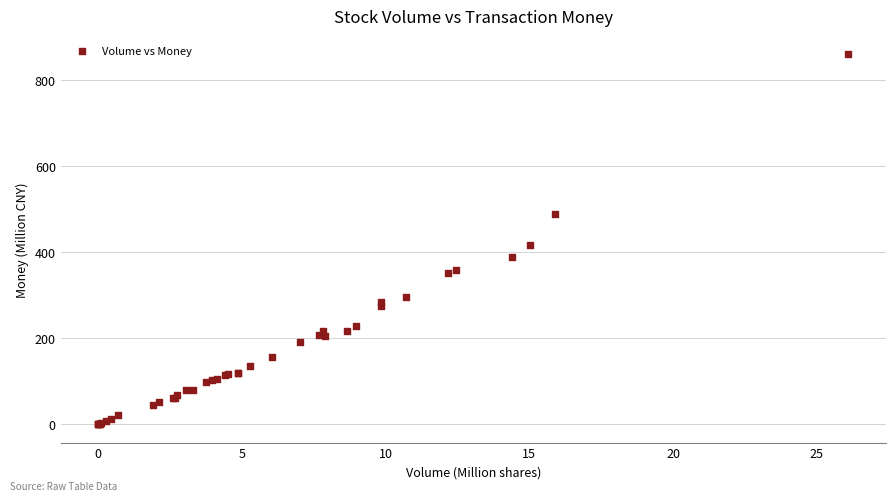

What Y value in the scatter plot is closest to 429?

417.2